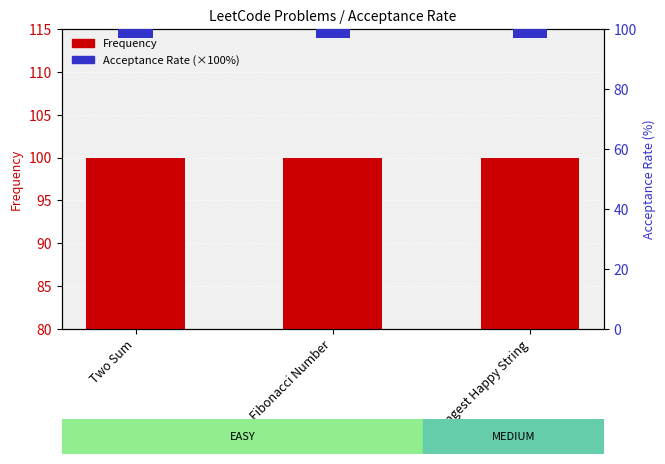

Reading right to left, transcribe all the data shown in this chart.

Frequency: Longest Happy String=100	Fibonacci Number=100	Two Sum=100
Acceptance Rate (×100): Longest Happy String=3	Fibonacci Number=3	Two Sum=3